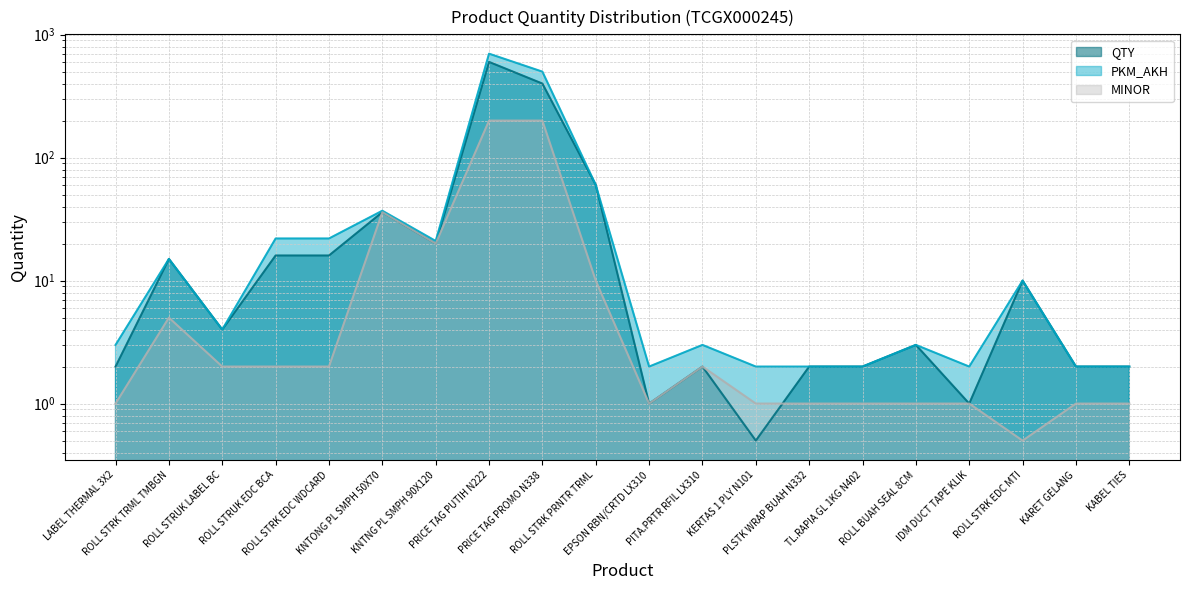

At which category does the chart reach its minimum across all series?

KERTAS 1 PLY N101